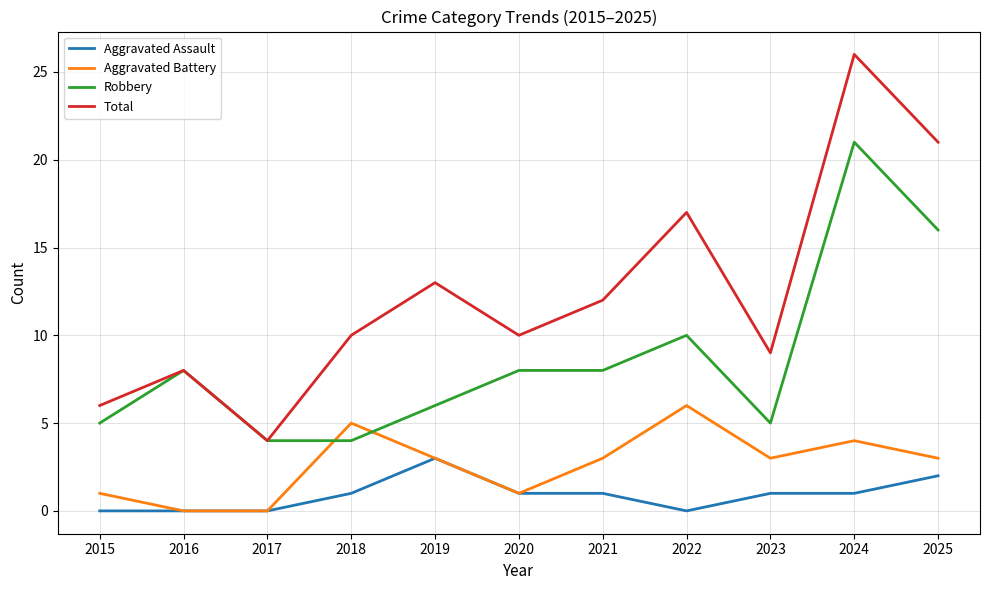

At which category does the chart reach its peak across all series?

2024